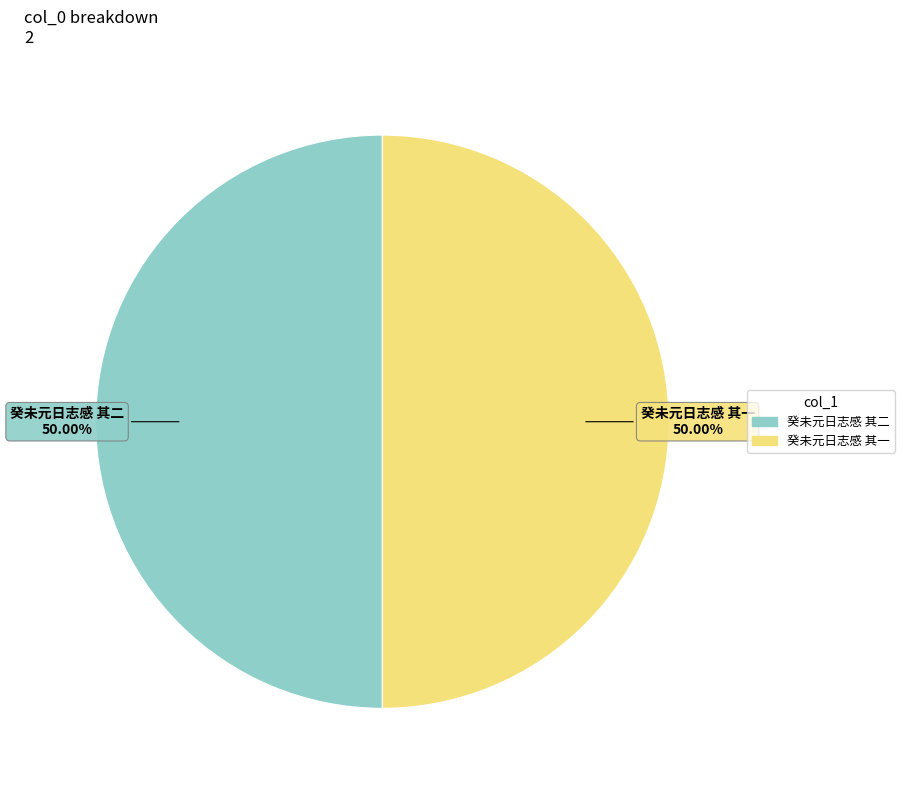

Combined, do 癸未元日志感 其一 and 癸未元日志感 其二 account for over 50%?

Yes